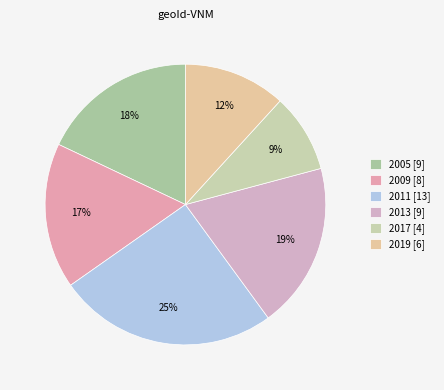

Count the number of slices in the pie.

6